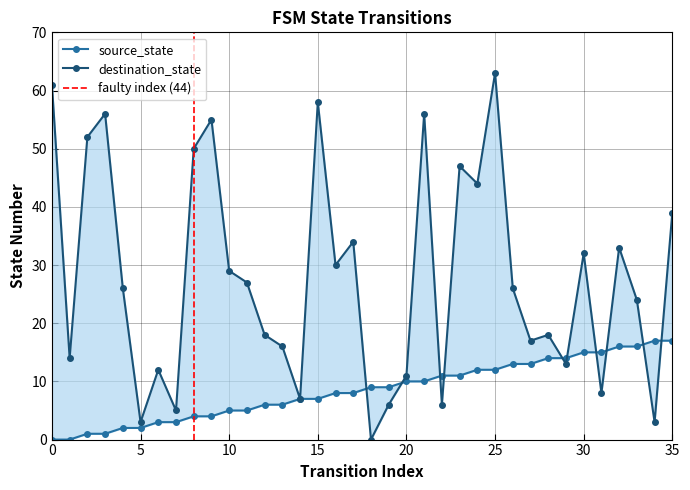

Which series changed the most between 1 and 30?

destination_state